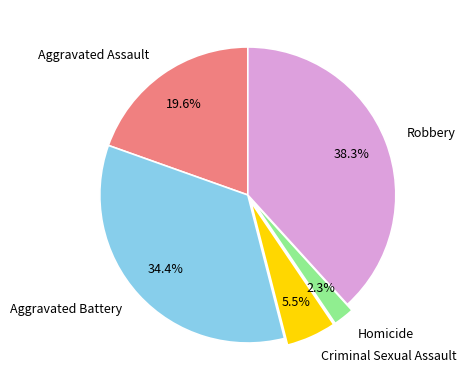

Is it true that Robbery is 38% of the pie?

True